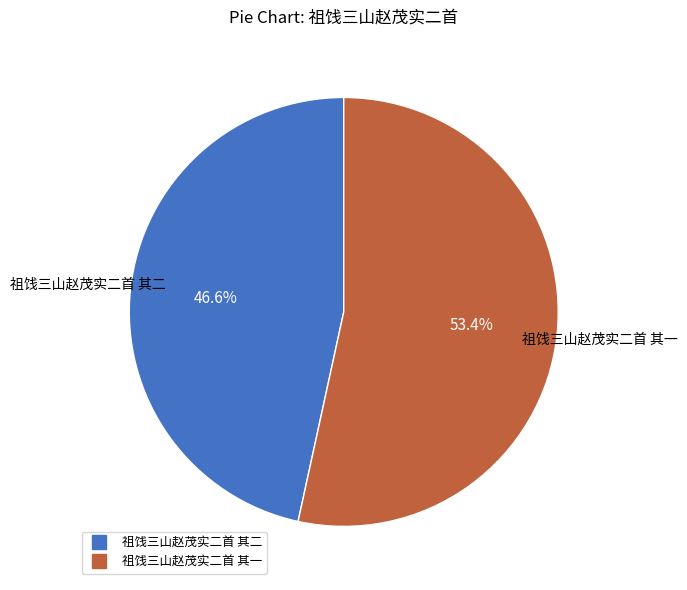

How many slices are in this pie chart?

2